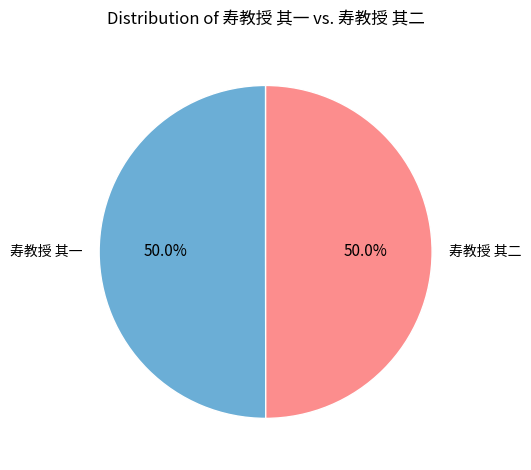

Approximately how many times larger is the value at 寿教授 其二 compared to 寿教授 其一?

1.0